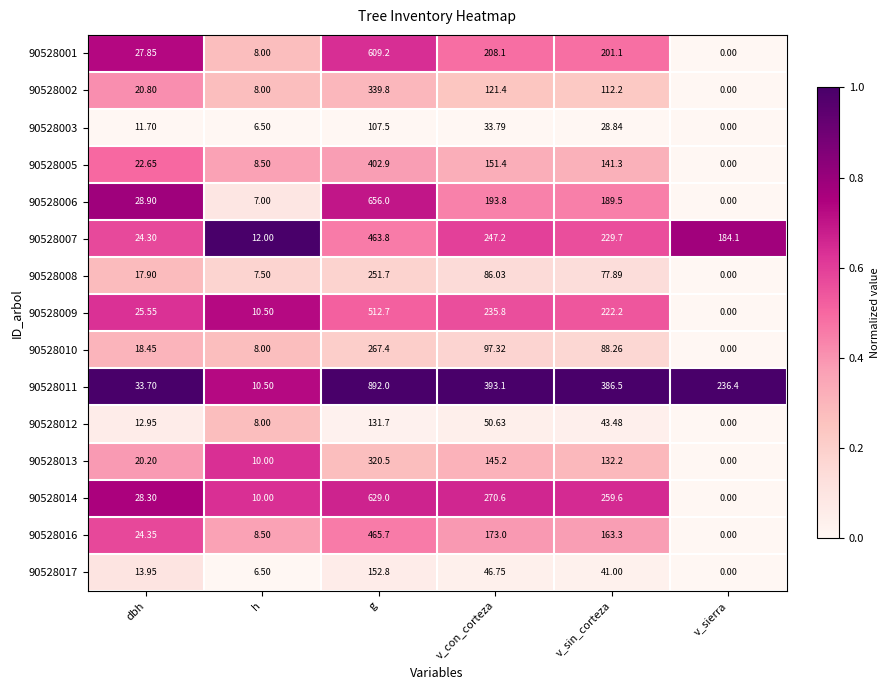

At which category is the sum across all series the highest?

g